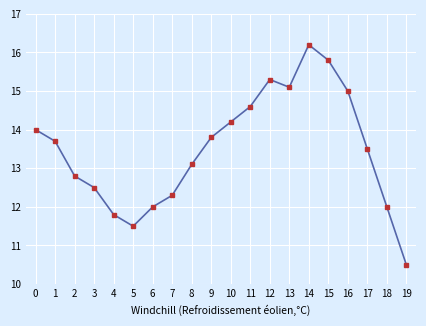

The value at 0 is 14.0. True or false?

True